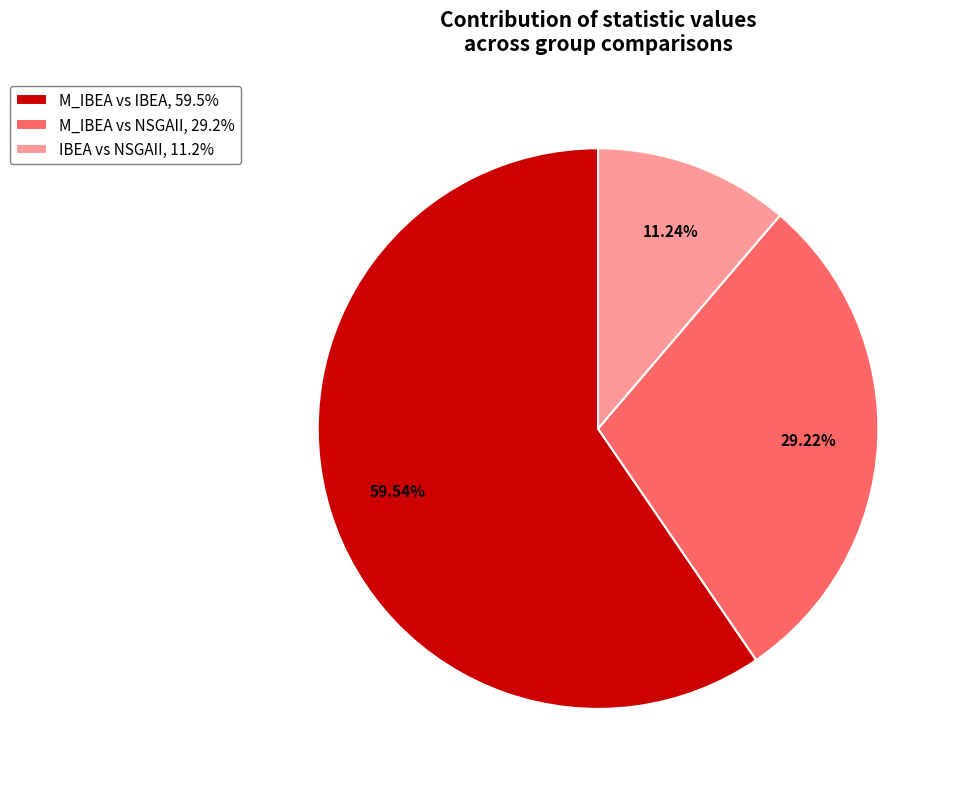

Combined, do M_IBEA vs IBEA, 59.5% and M_IBEA vs NSGAII, 29.2% account for over 50%?

Yes